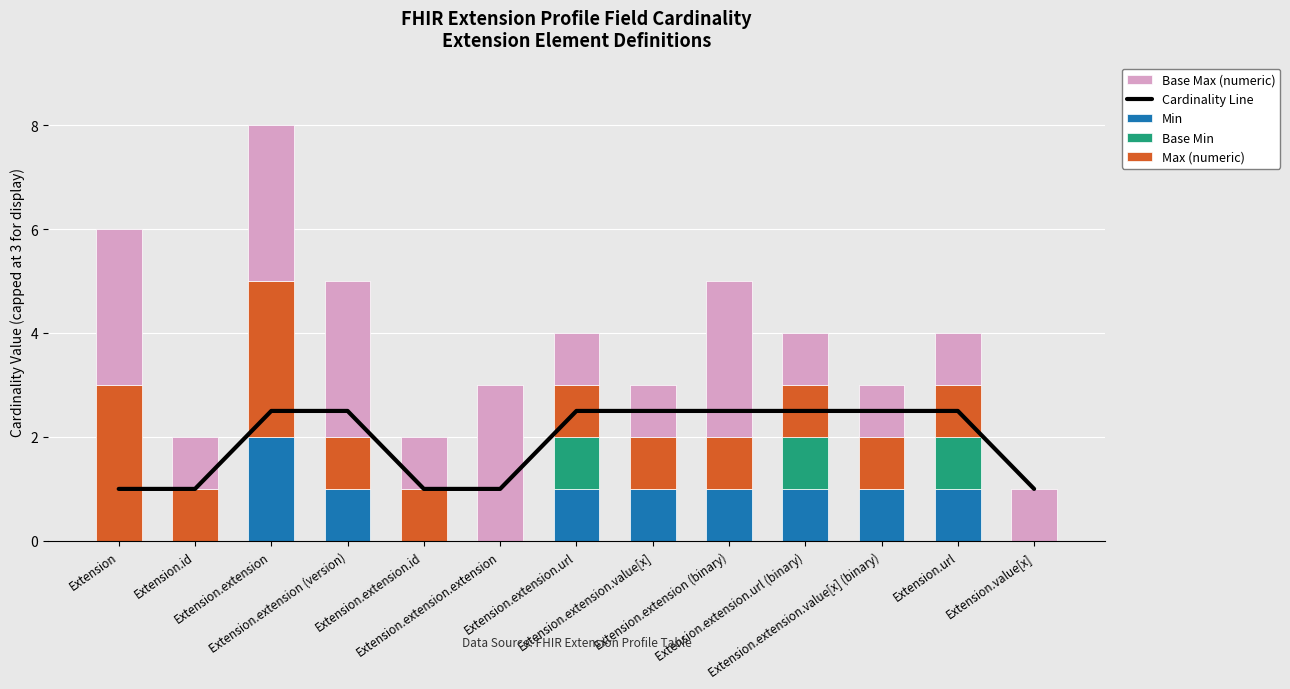

How many data points does each series have?

13